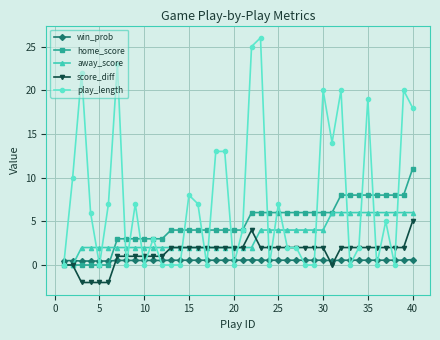

After their last crossing, which series has the higher values: win_prob or away_score?

away_score